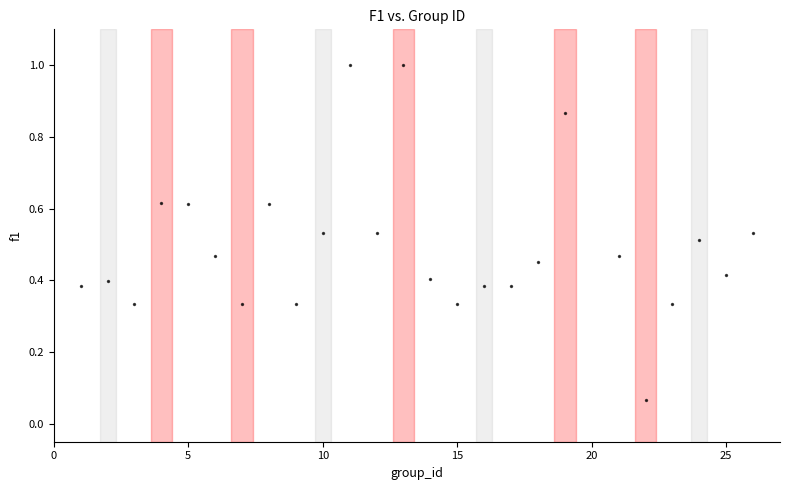

What is the range of X values (max minus min)?

25.0